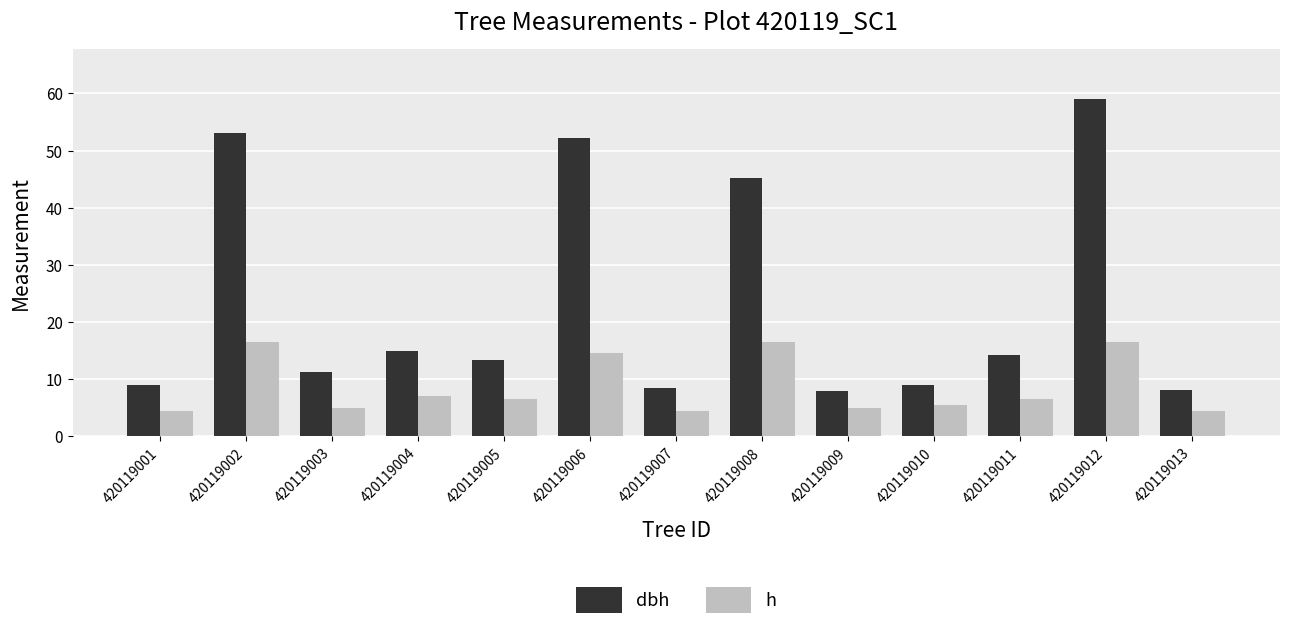

What is the smallest value displayed?

4.5